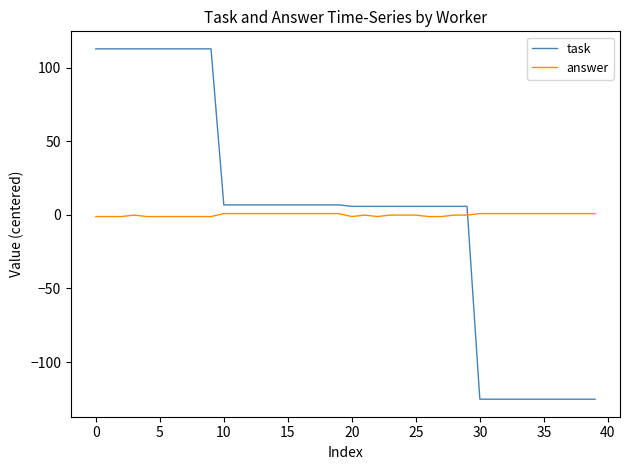

What is the maximum value for task?

112.8